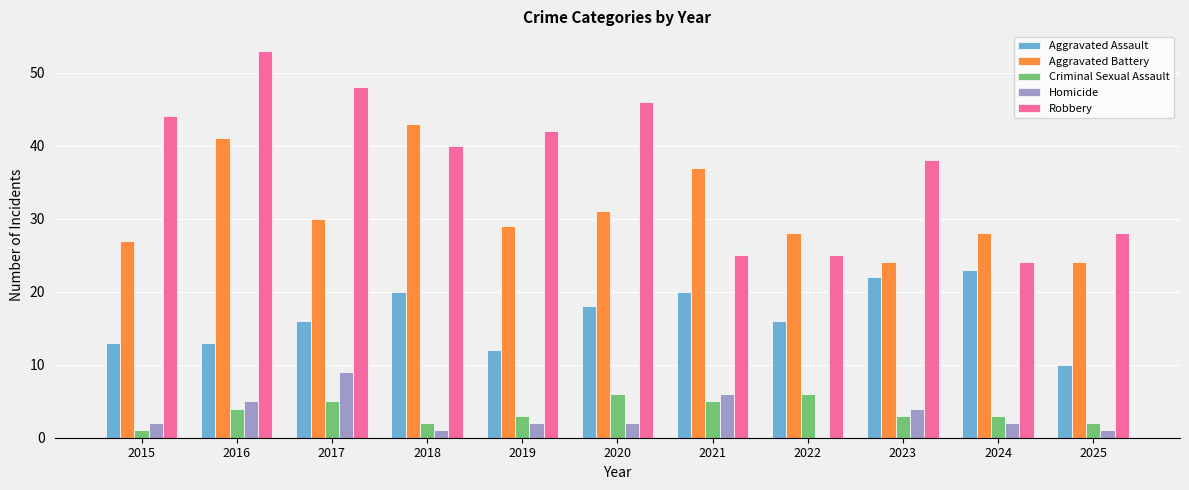

What is the sum of the Homicide values at 2022 and 2023?

4